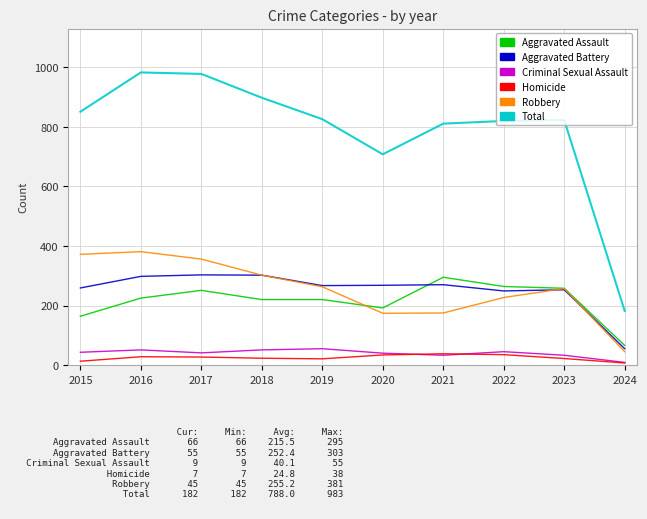

Is this an area chart (filled region under the line)?

No